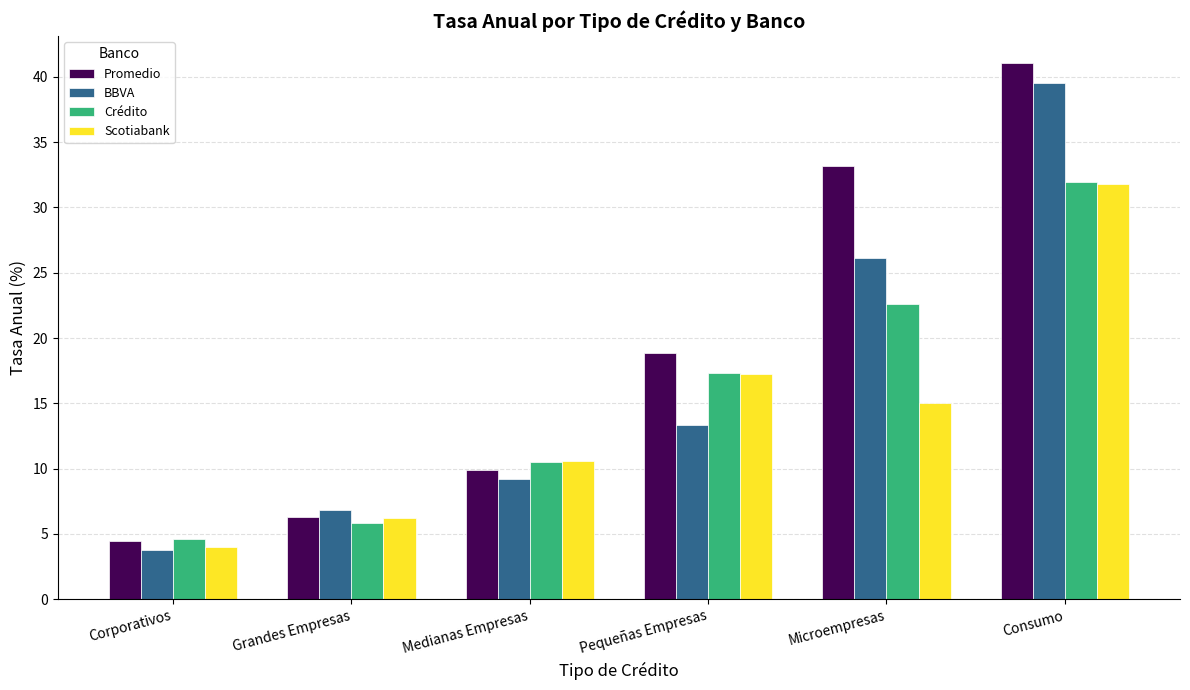

Where is Scotiabank nearest to the value 17?

Pequeñas Empresas